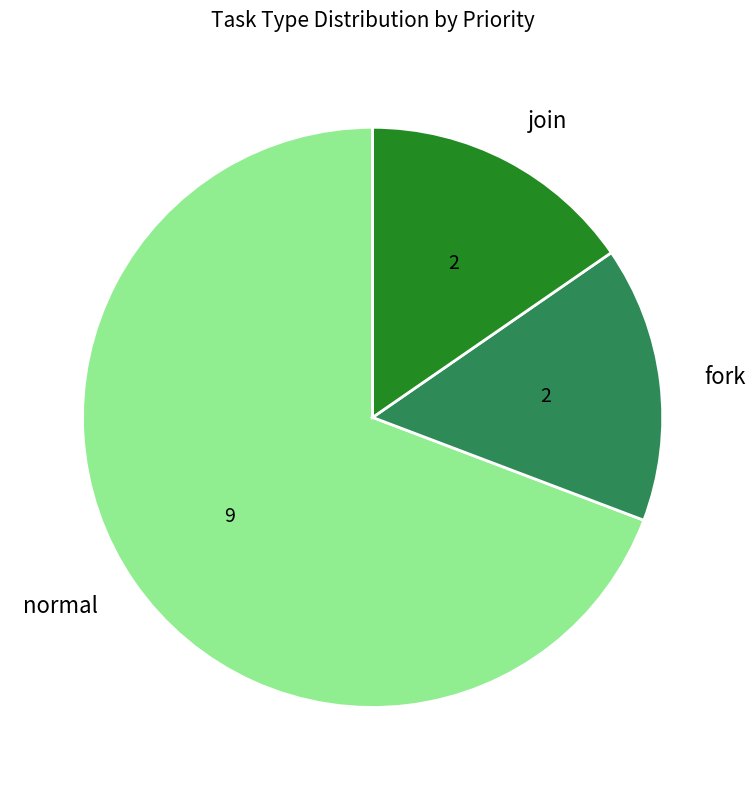

Which slice is the largest?

normal